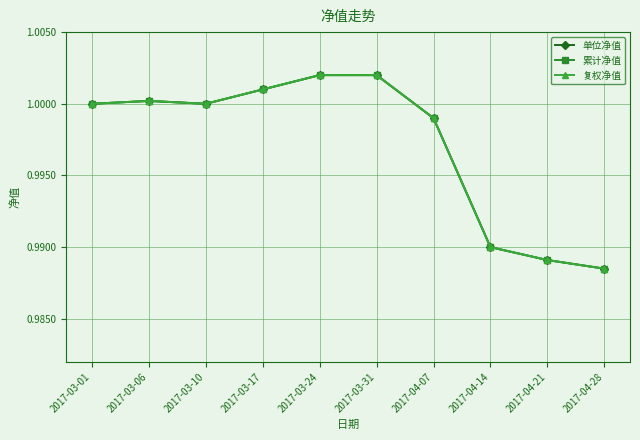

What position from the right is 2017-04-21?

2